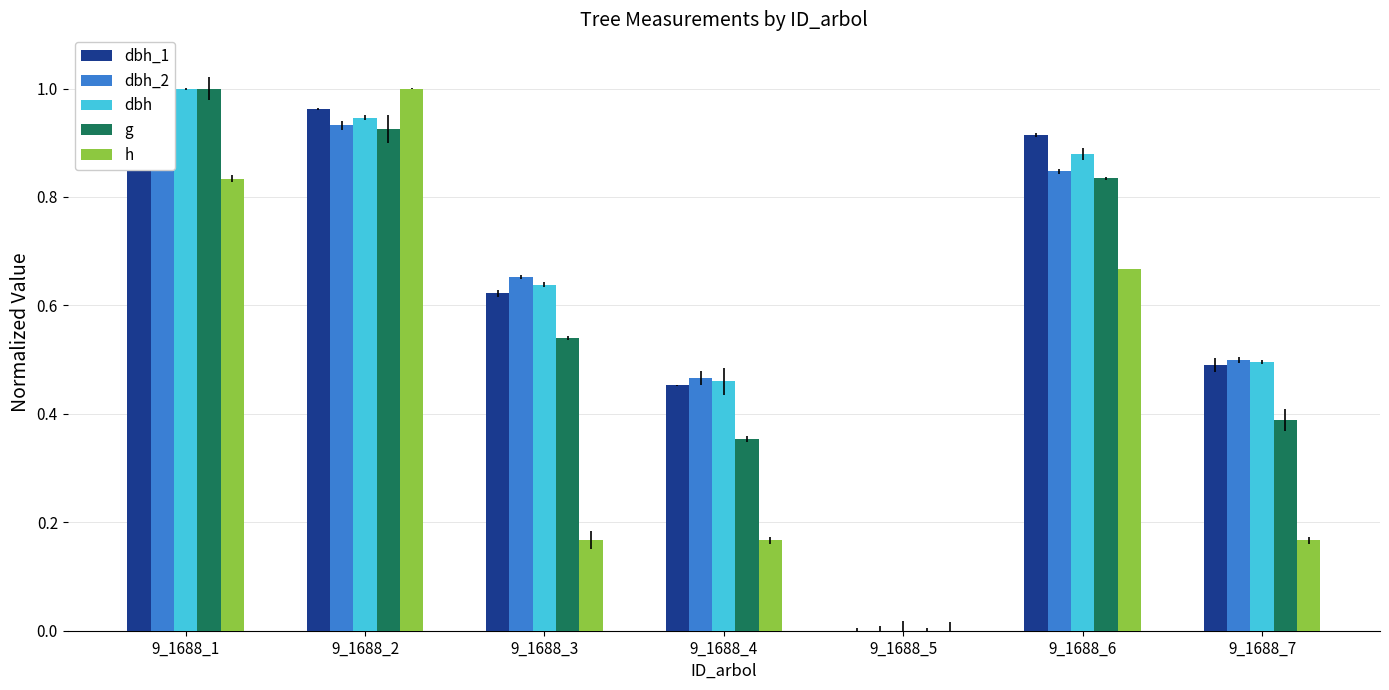

Which category has the lowest value in the dbh_2 series?

9_1688_5